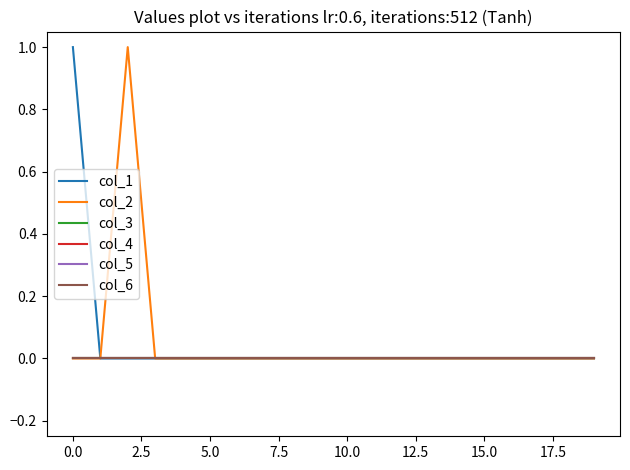

Which series has the widest spread of values?

col_1